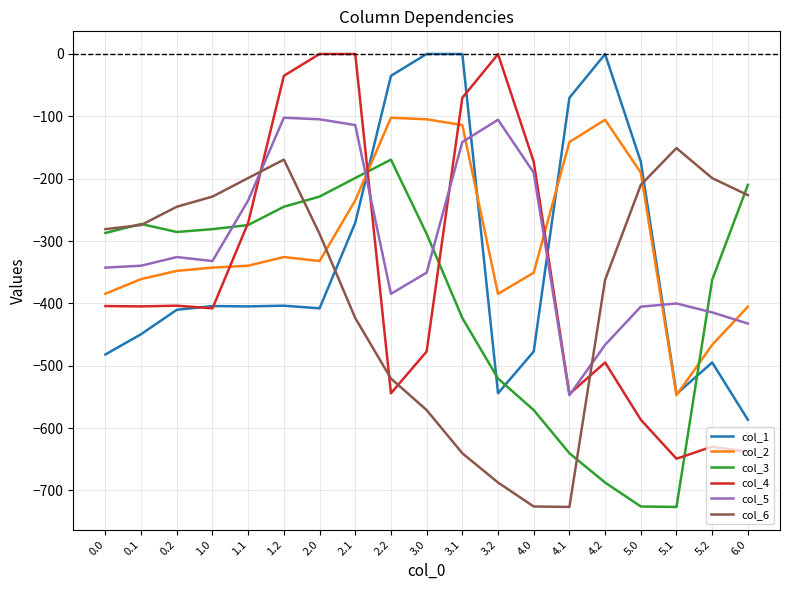

The col_2 series shows -172.3 at 2.2. True or false?

False